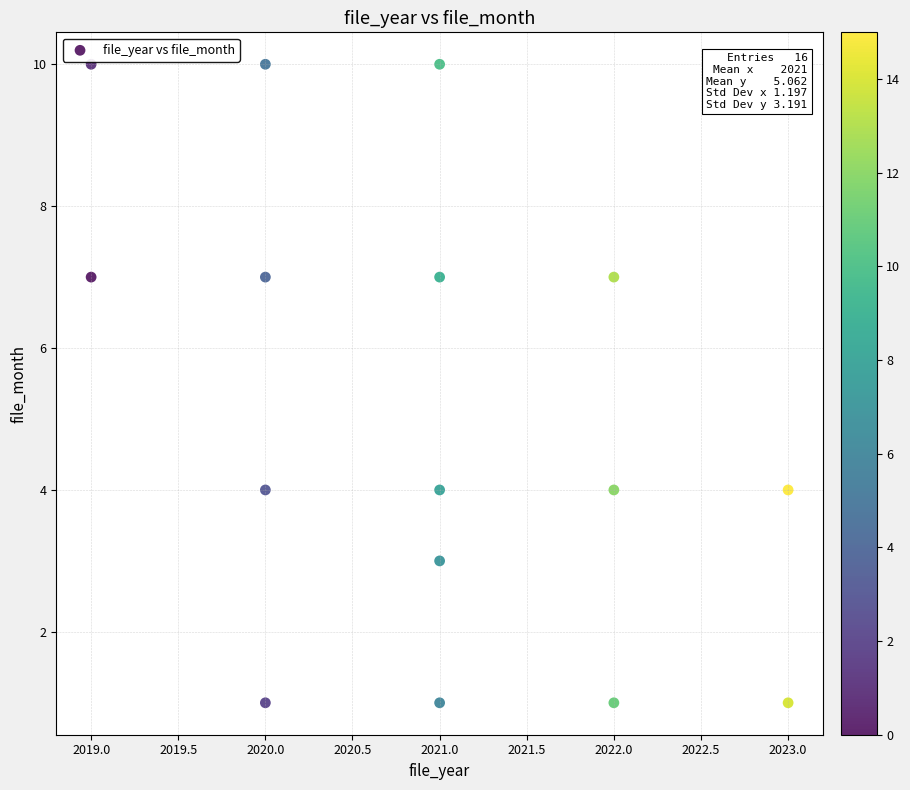

What is the range of Y values (max minus min)?

9